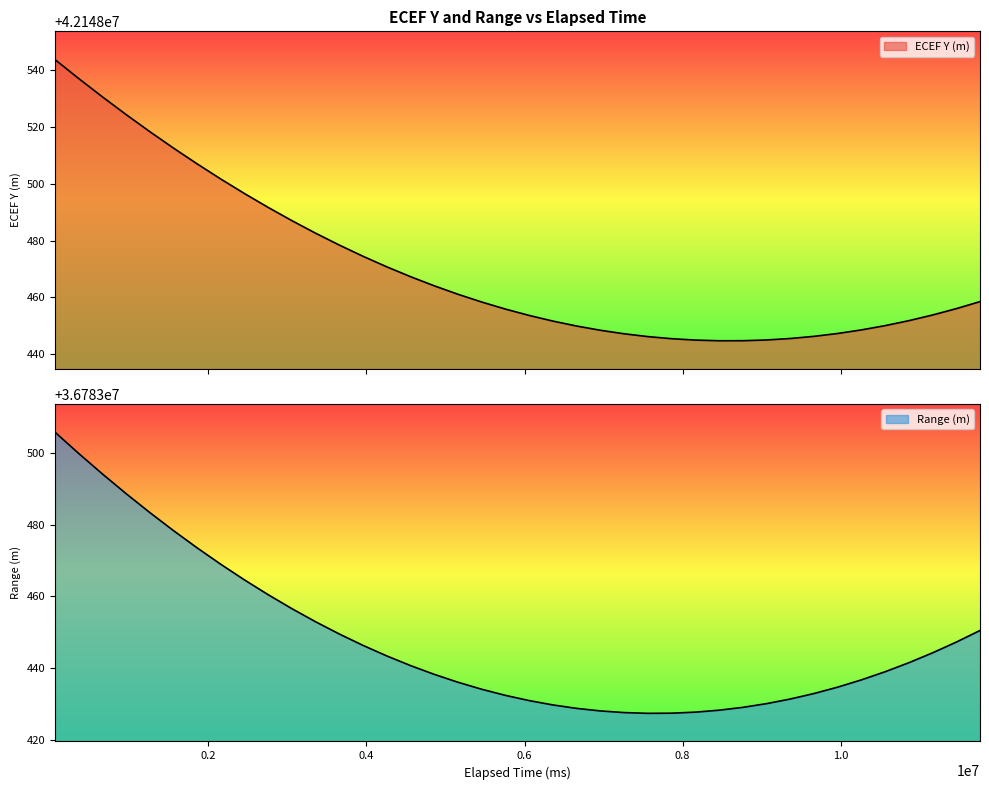

What is the approximate value of Range (m) at 3660000?

36783449.5